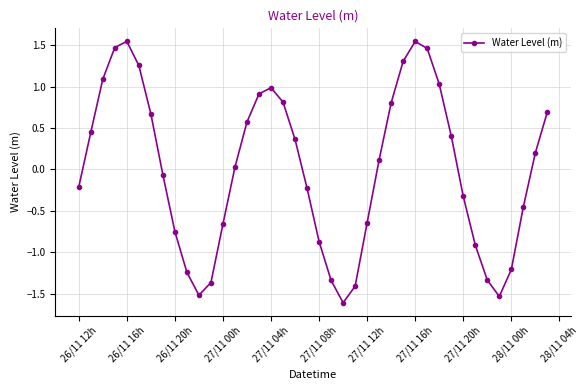

What is the minimum value shown in the chart?

-1.6